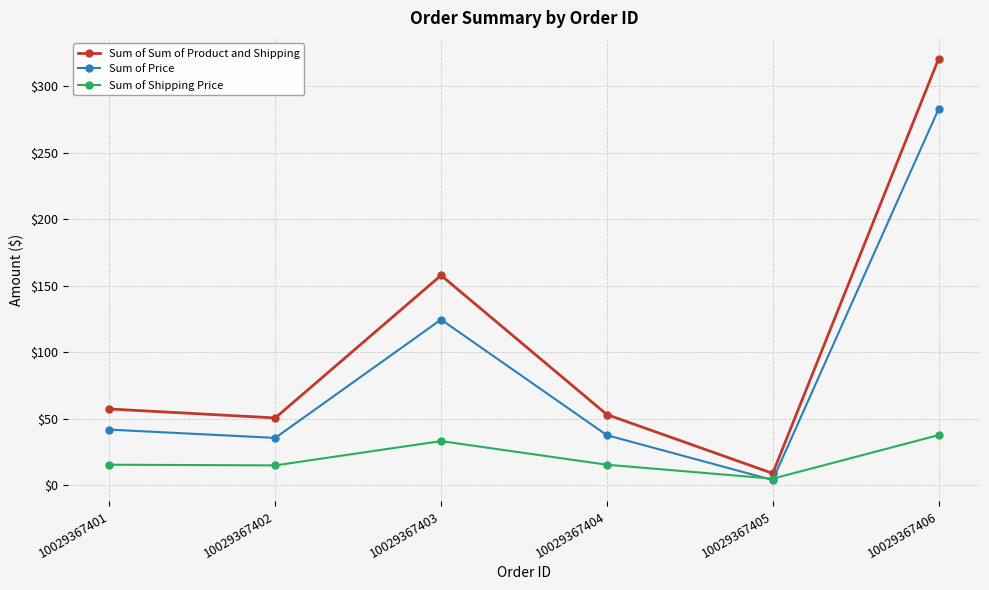

What is the difference between the second highest and second lowest values in the Sum of Price series?

88.9